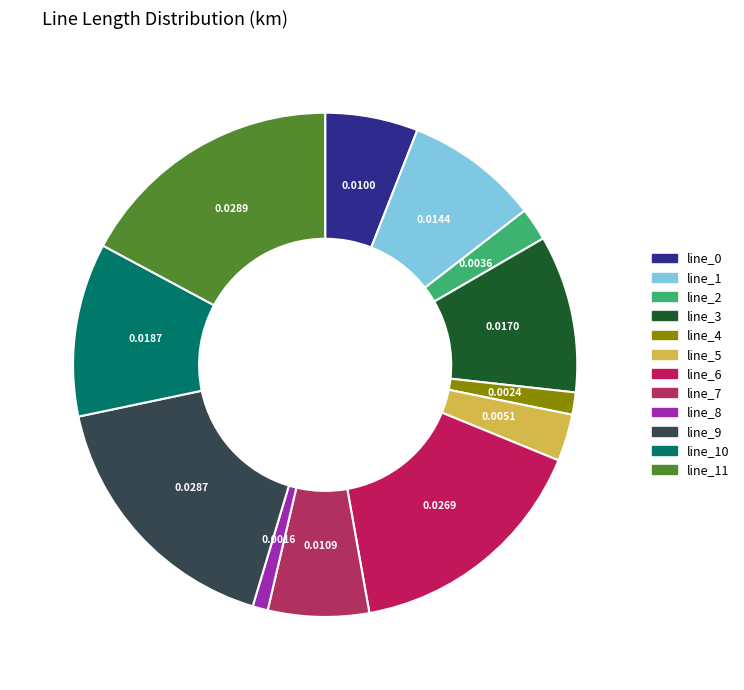

To the nearest percent, what is the average slice percentage?

8%